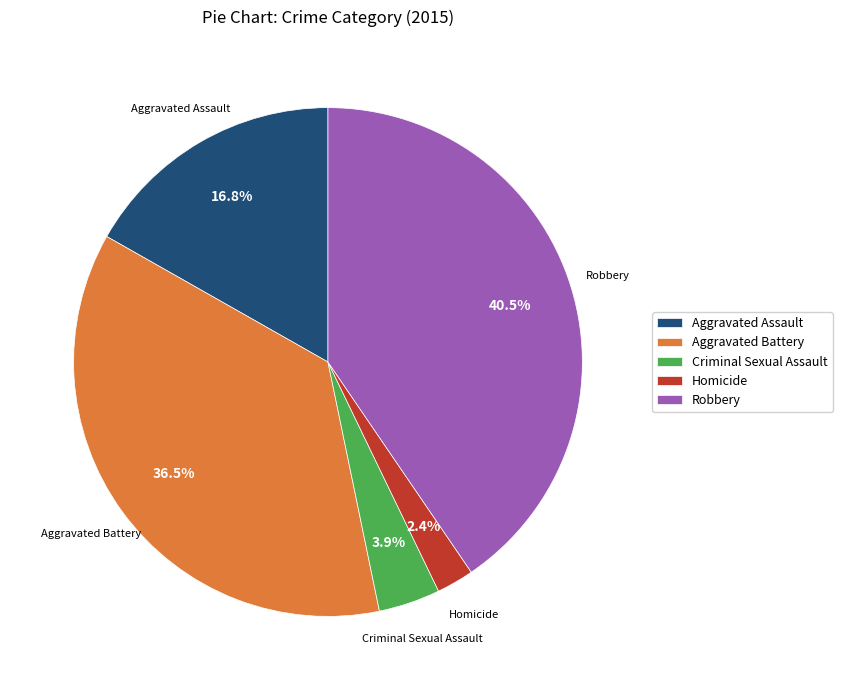

Is Aggravated Battery the majority of the pie?

No